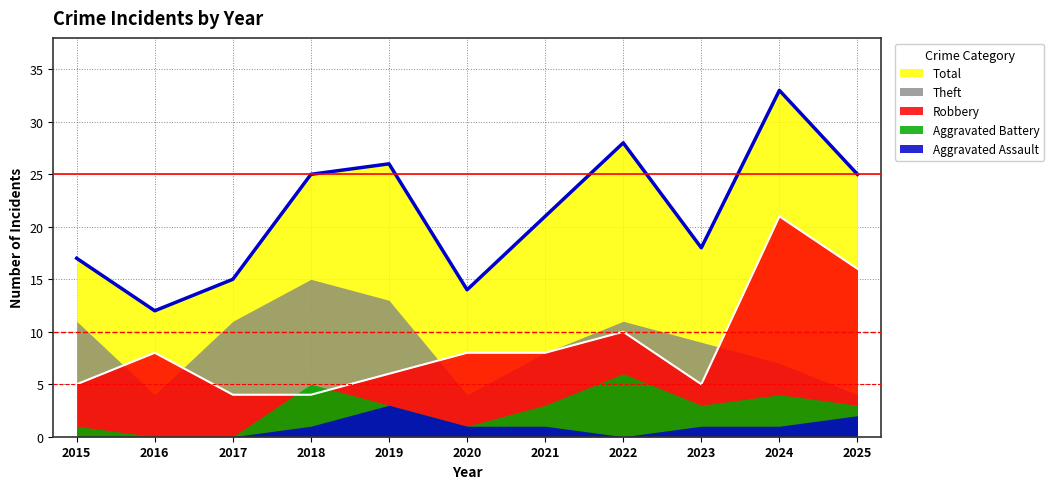

List the series in order of their peak value, lowest first.

Aggravated Assault, Aggravated Battery, Theft, Robbery, Total